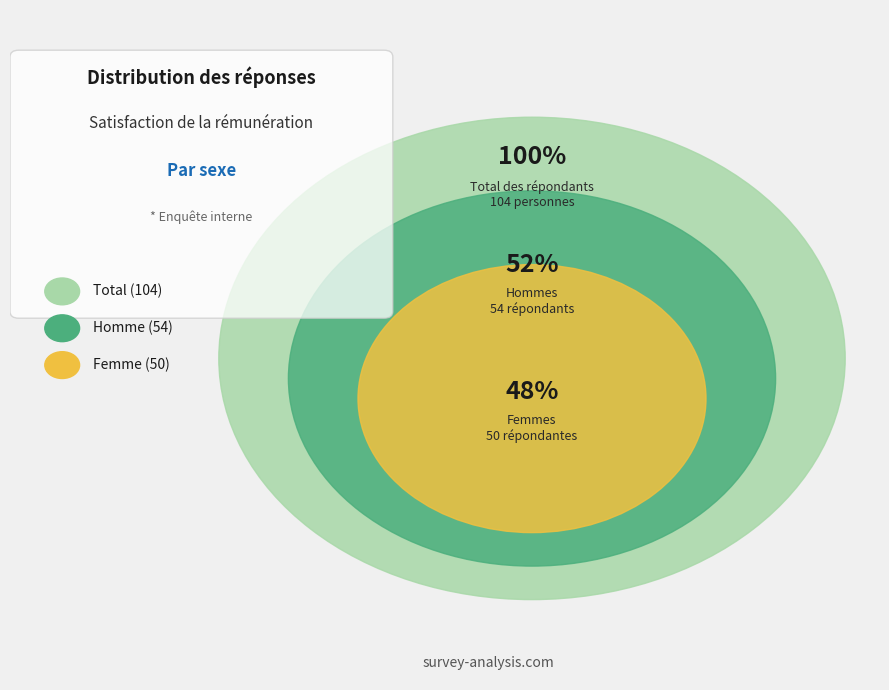

Combined, do Homme and Femme account for over 50%?

Yes